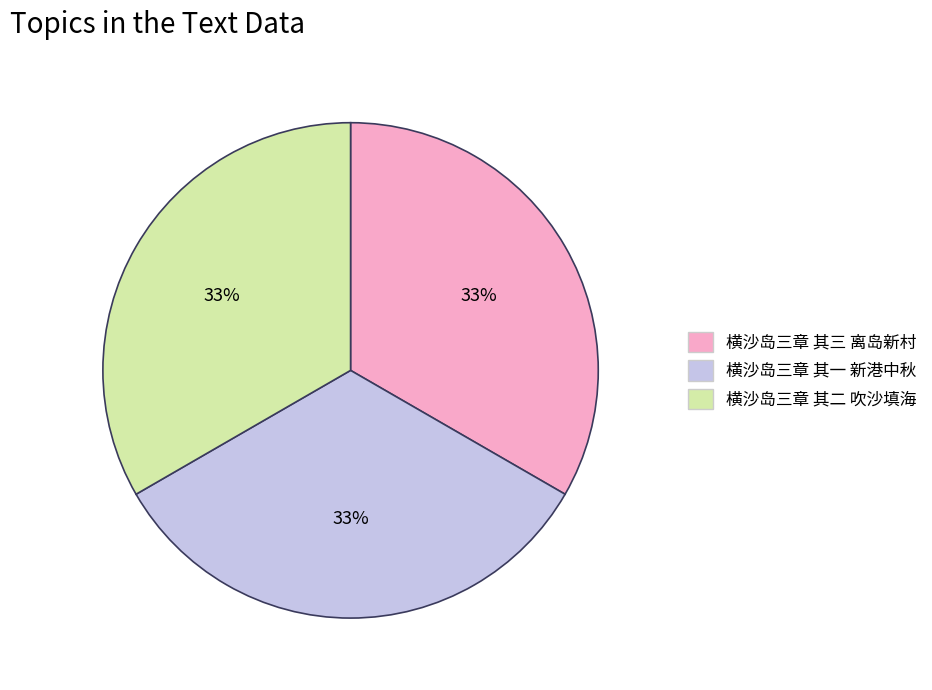

True or false: 横沙岛三章 其二 吹沙填海 accounts for 22% of the total.

False